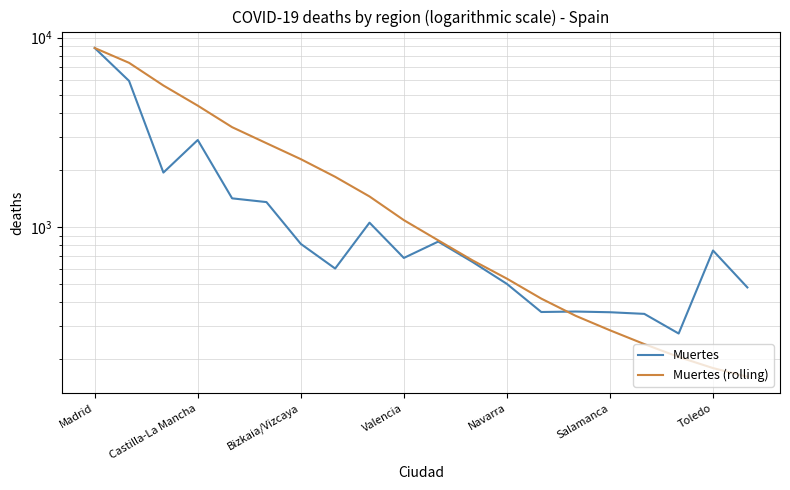

How many lines are shown in the chart?

2